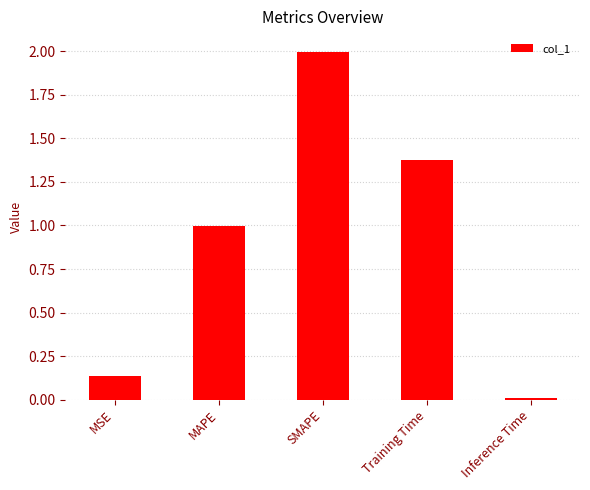

The value at MAPE is 0.5. True or false?

False